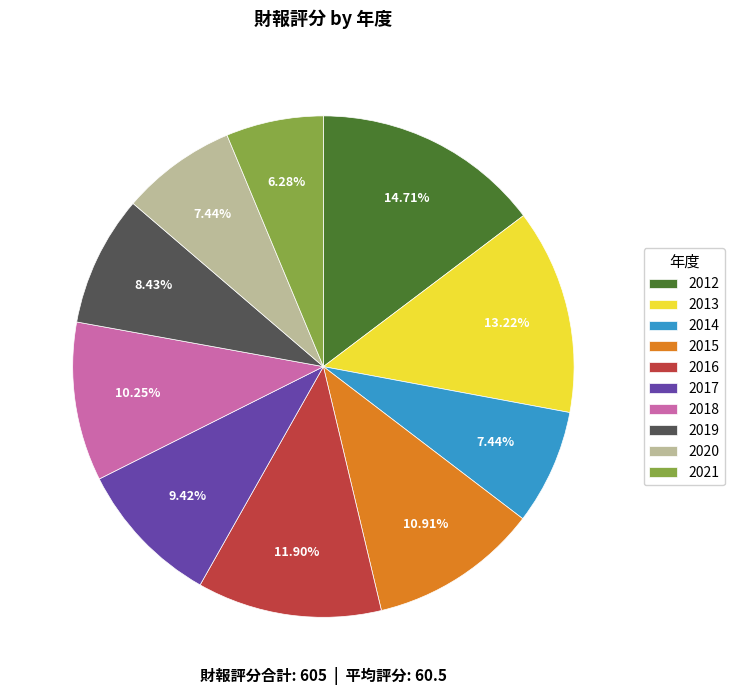

To the nearest percent, what is the difference between the 2013 and 2016 slice percentages?

1%